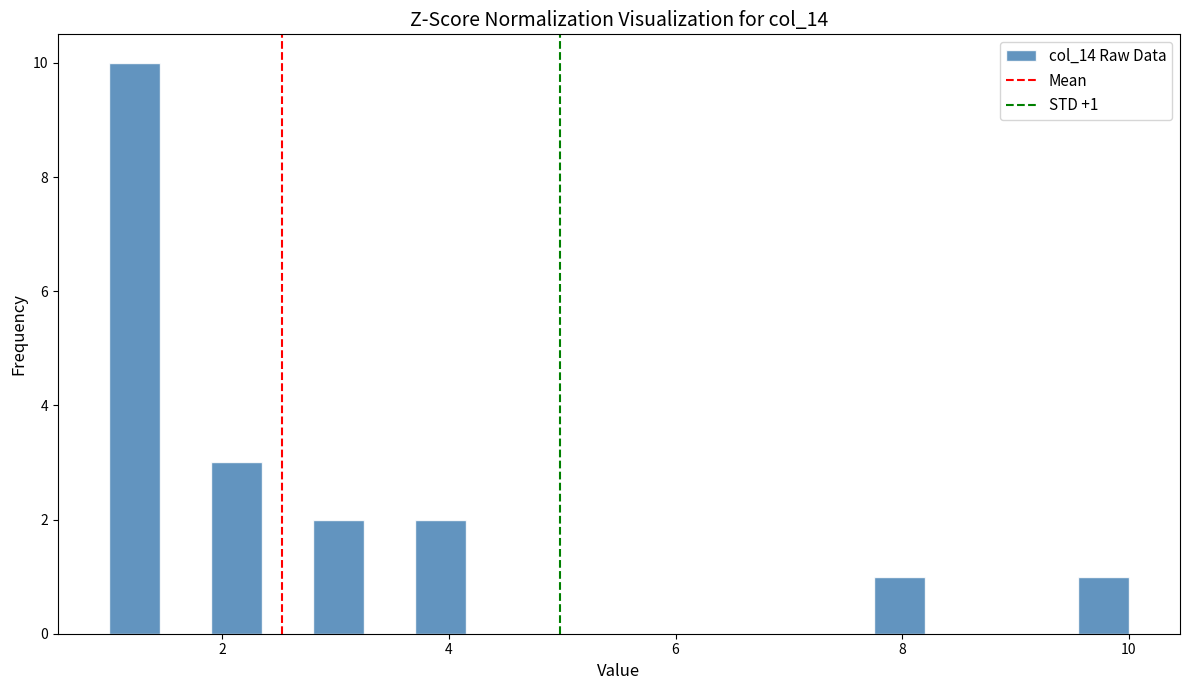

Read against the x-axis, roughly where is the centre of the tallest bar?

1.2